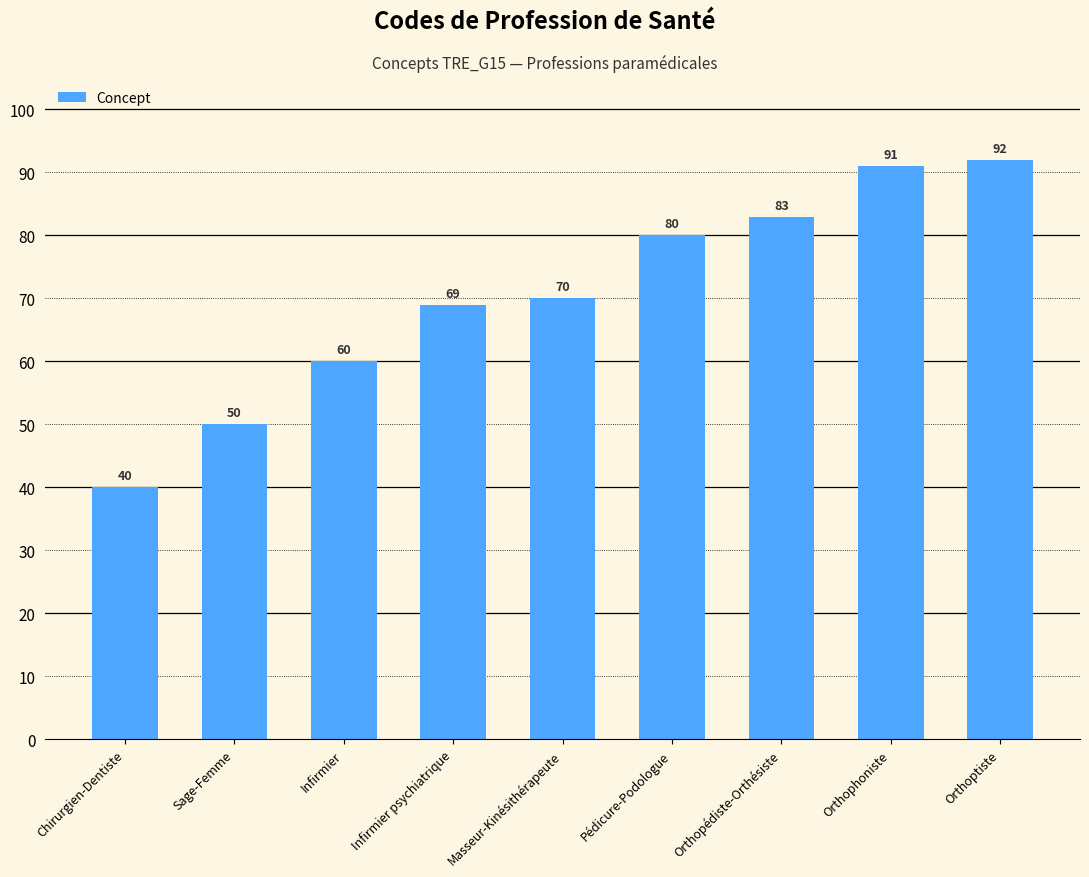

The chart shows a value of 123 at Infirmier psychiatrique. True or false?

False